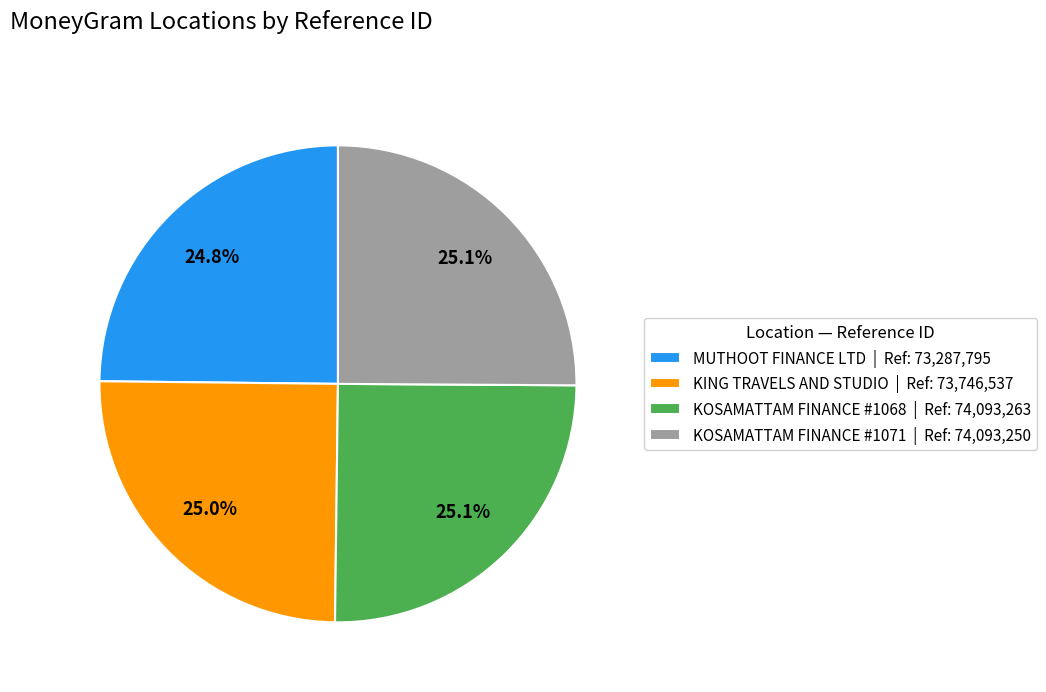

Approximately how many times larger is the value at KOSAMATTAM FINANCE #1068 | Ref: 74,093,263 compared to MUTHOOT FINANCE LTD | Ref: 73,287,795?

1.0